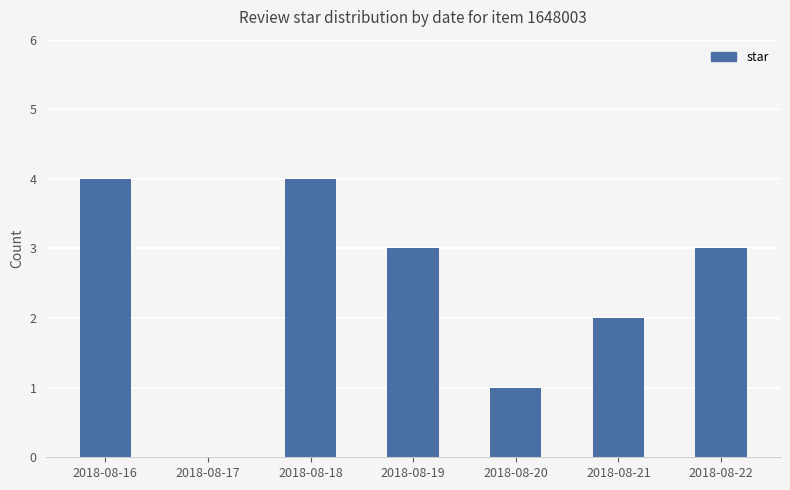

How many values are between 1 and 4?

6